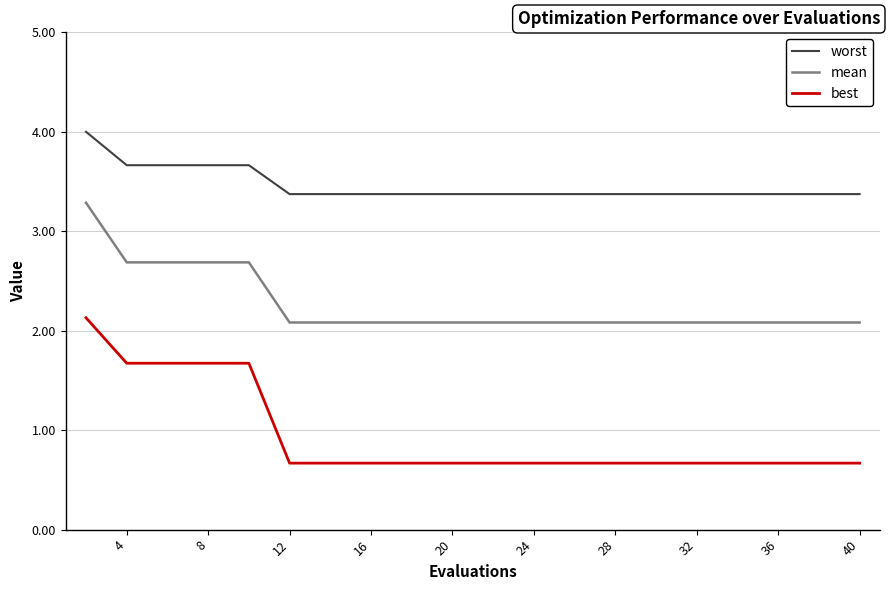

What is the greatest value displayed?

4.0